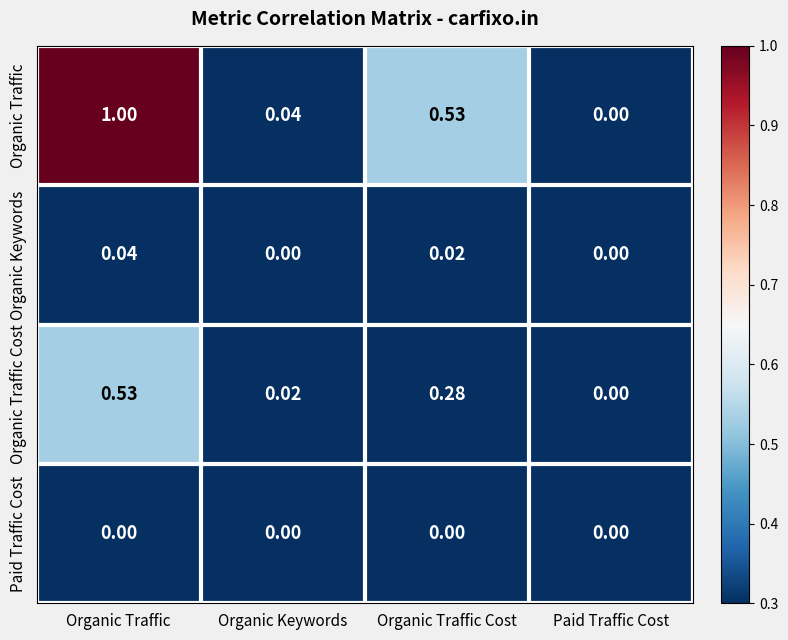

Is the value of Organic Traffic Cost at Paid Traffic Cost greater than the value of Organic Keywords at Organic Traffic?

No